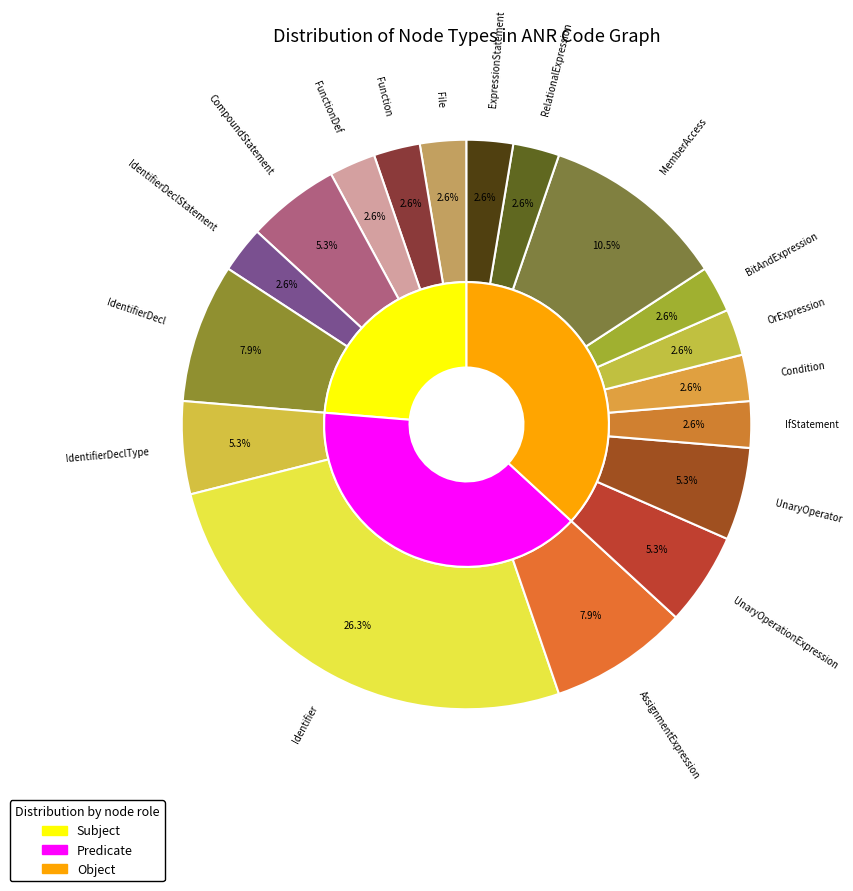

Which category has the biggest portion of the pie?

Identifier